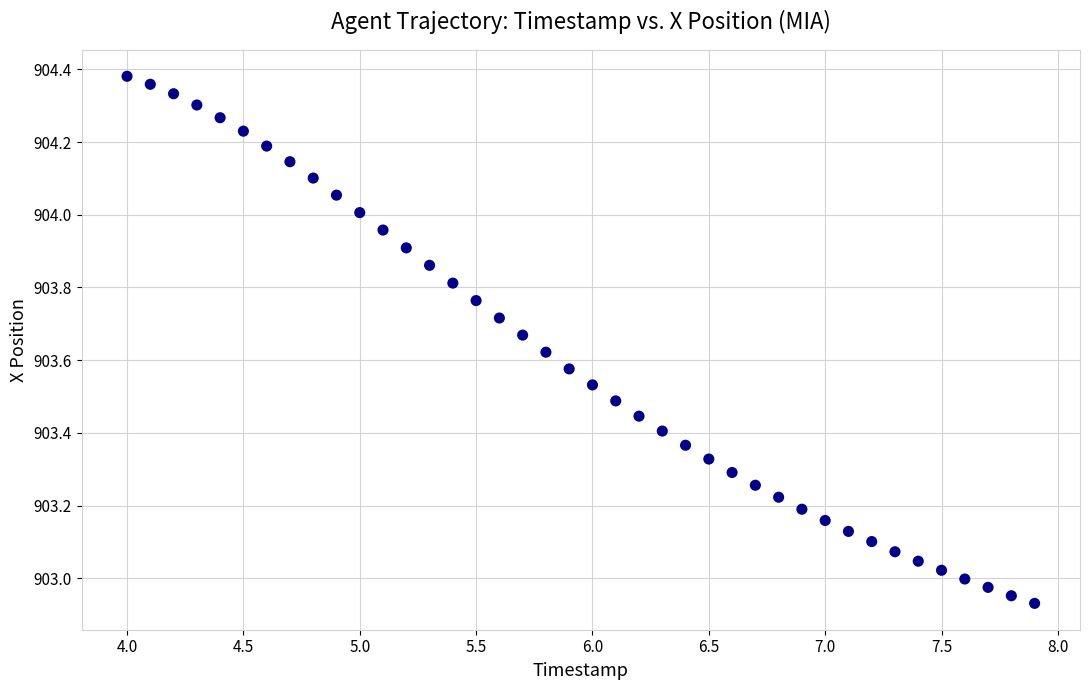

What is the range of X values (max minus min)?

3.9